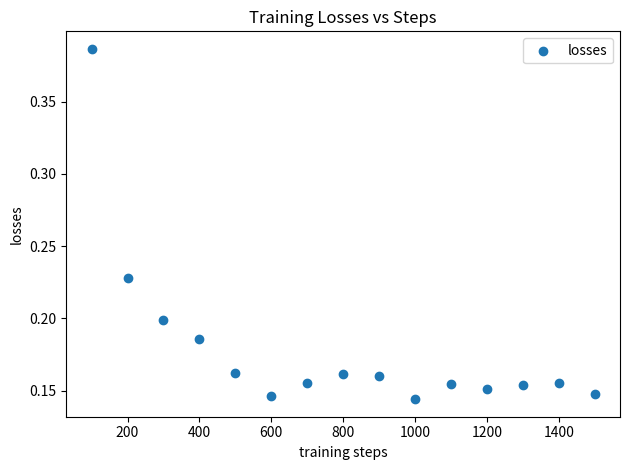

What is the range of X values (max minus min)?

1400.0